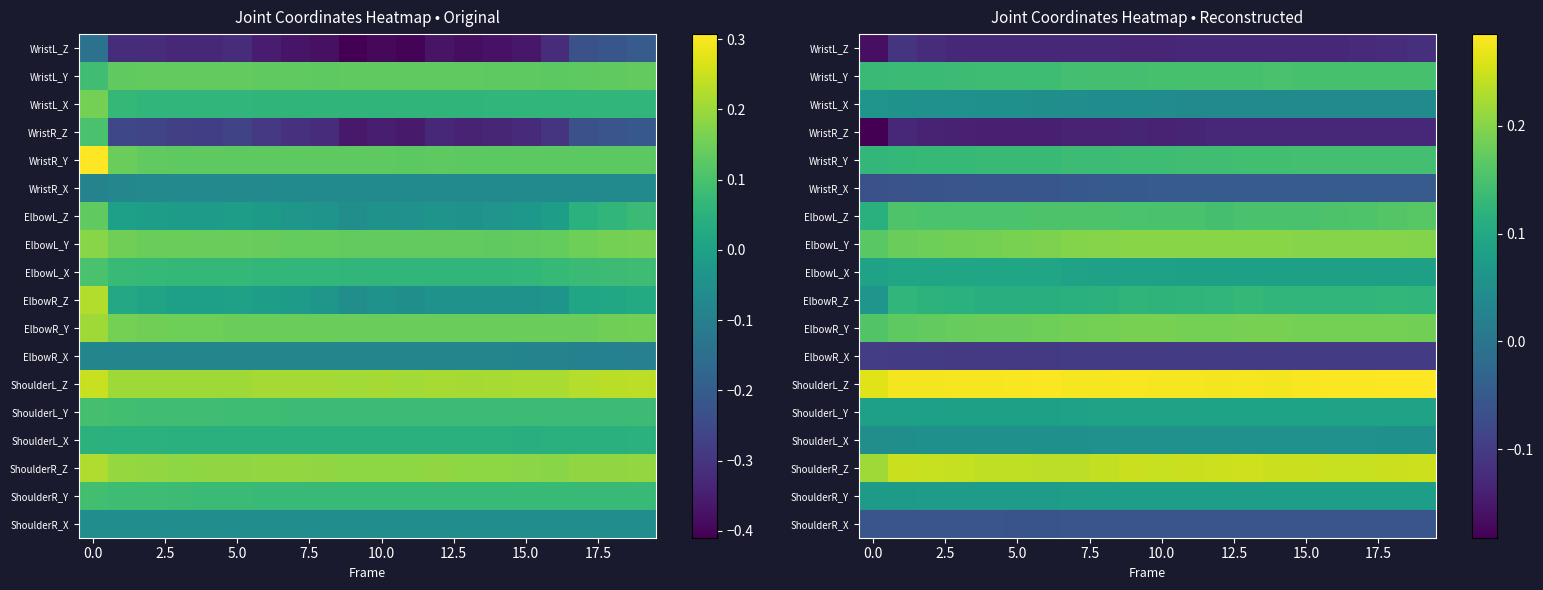

What is the maximum value shown in the chart?

0.3